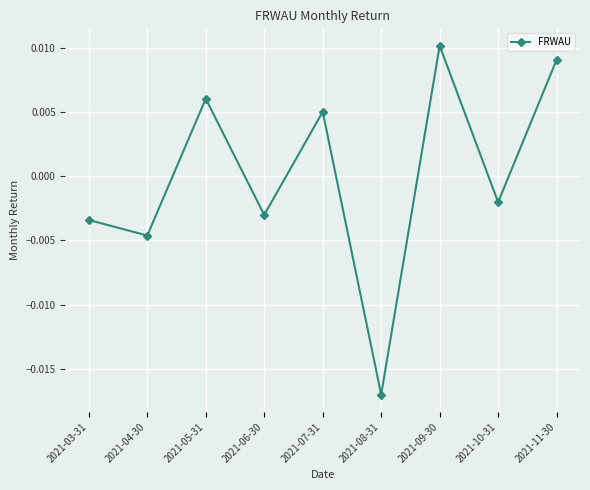

How many values are above zero?

4